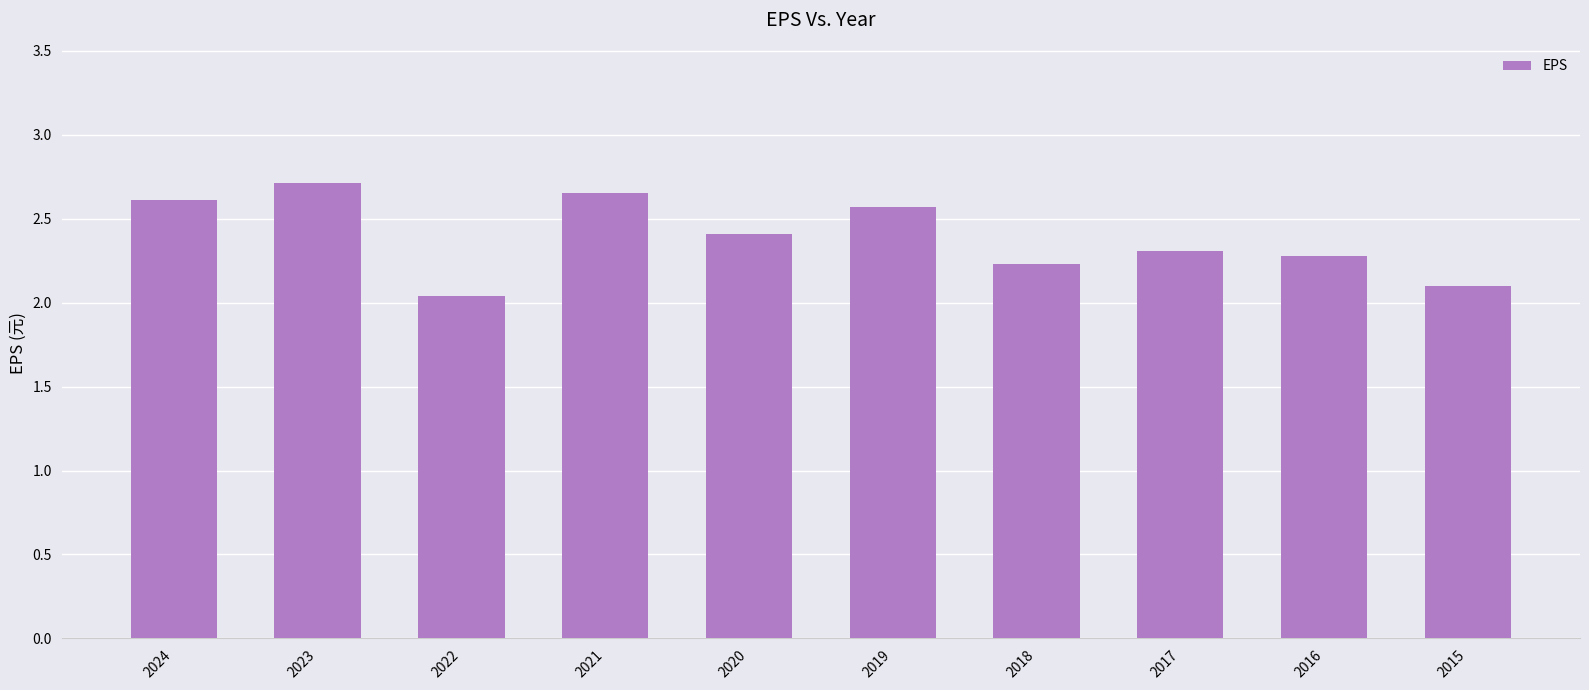

The chart shows a value of 2.6 at 2021. True or false?

True